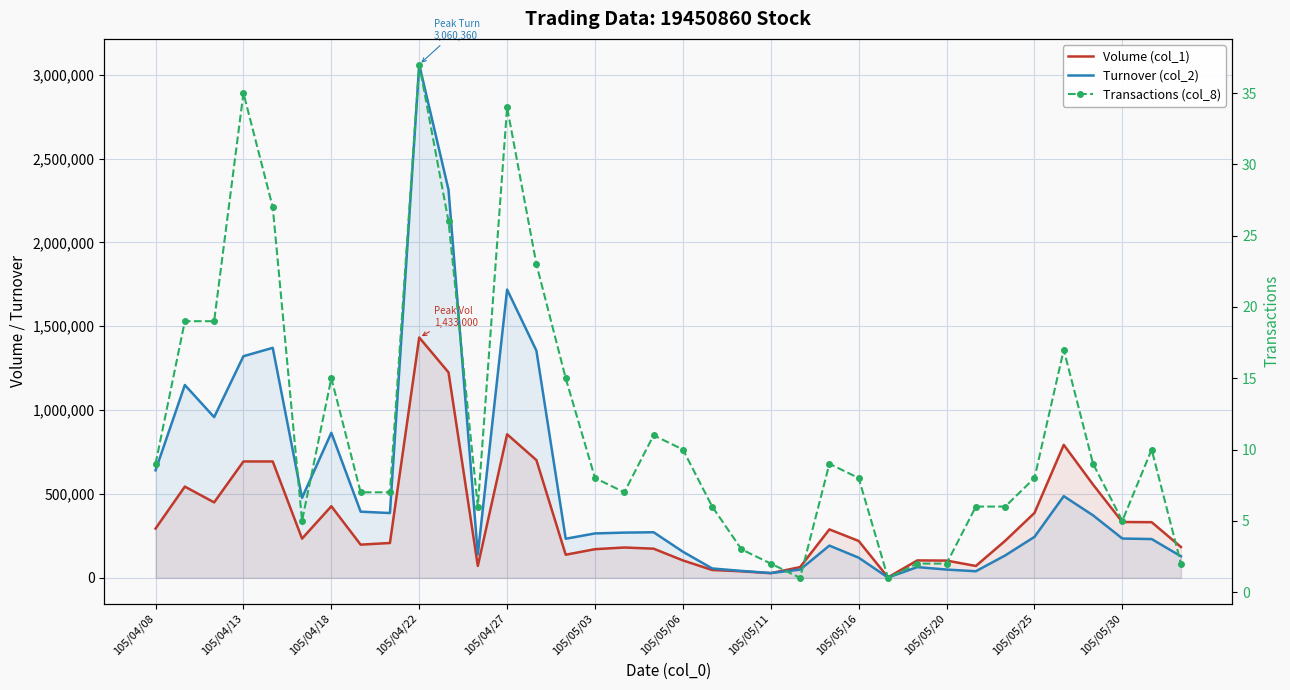

What is the value of the Transactions (col_8) point at the 21st from the left?

3